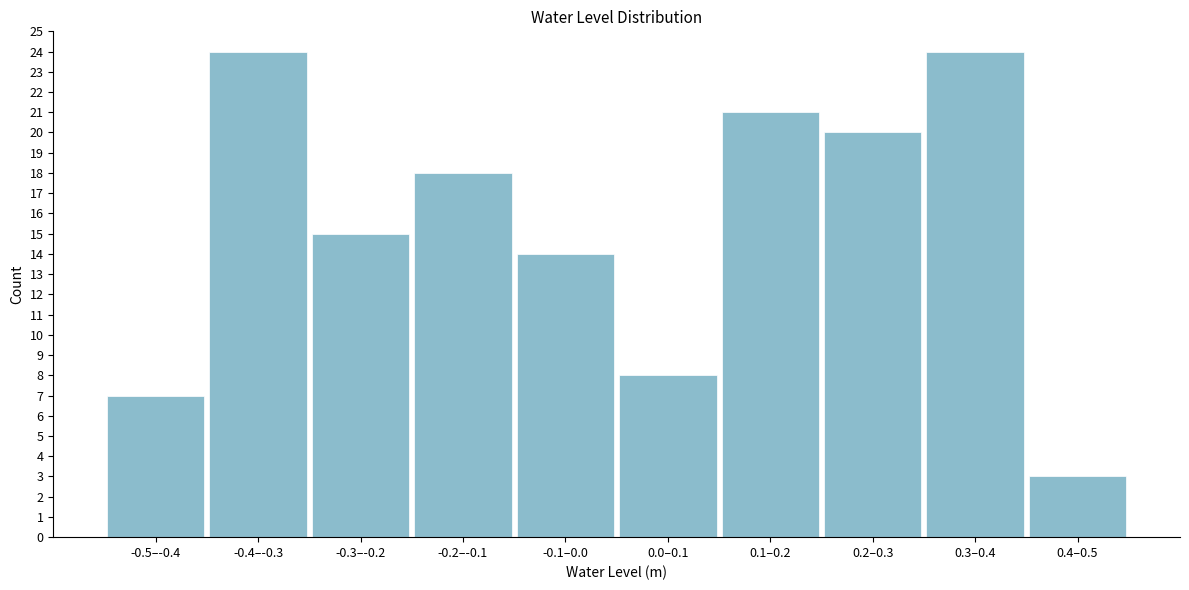

Reading right to left, extract all data points from this chart.

3	24	20	21	8	14	18	15	24	7